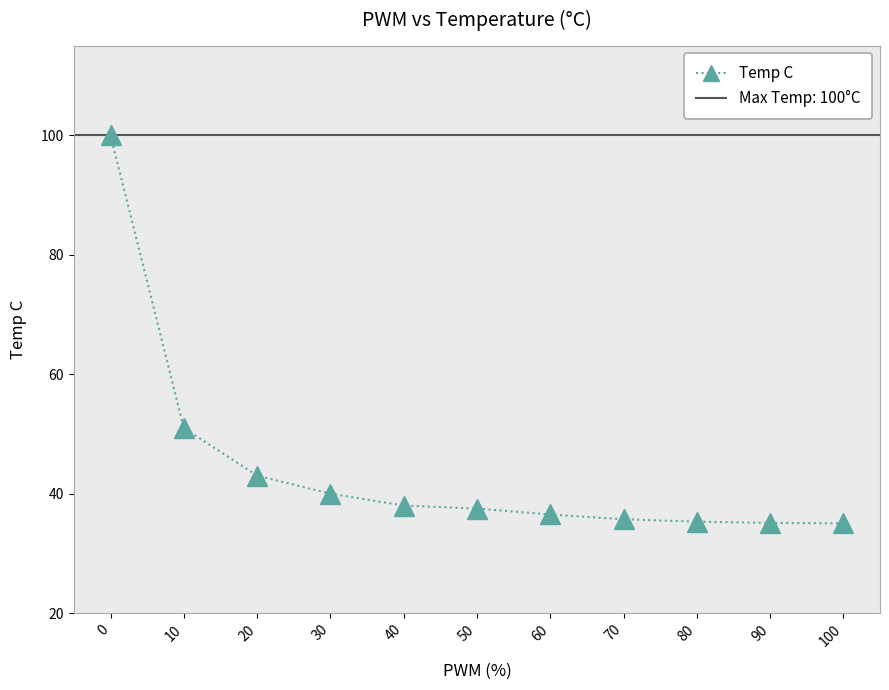

What is the sum of all values?

487.1